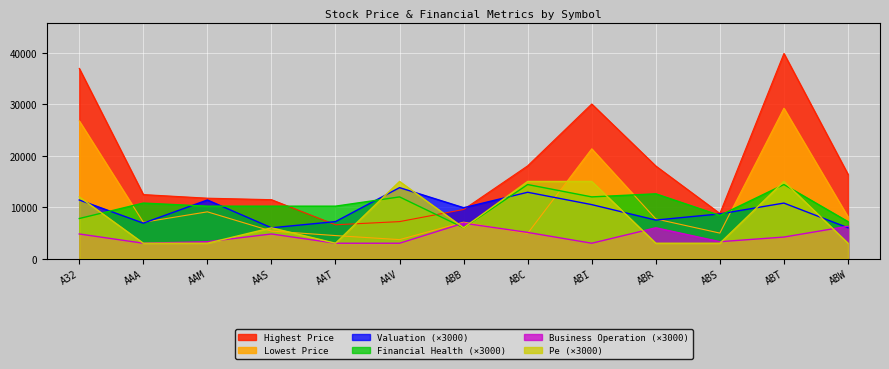

Which series ends up on top after the final intersection of Financial Health and Valuation?

Financial Health